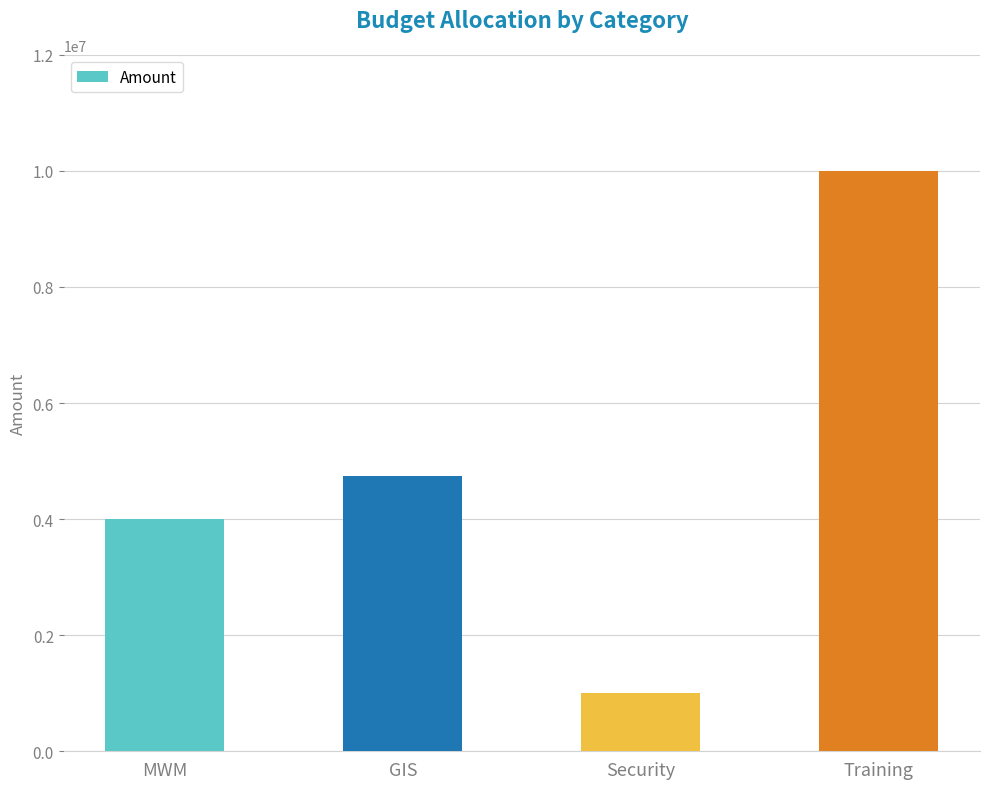

The value at MWM is 5857421. True or false?

False